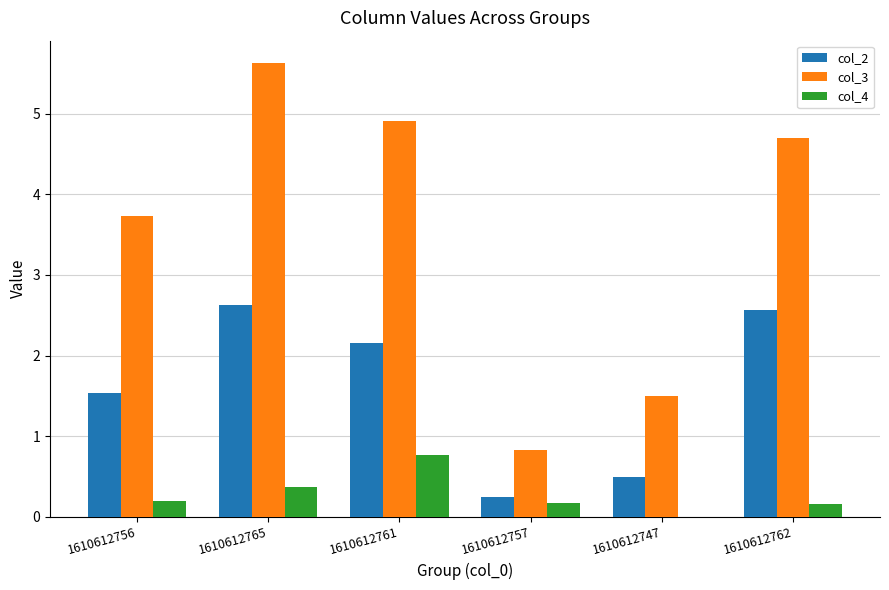

At which category is the sum across all series the highest?

1610612765